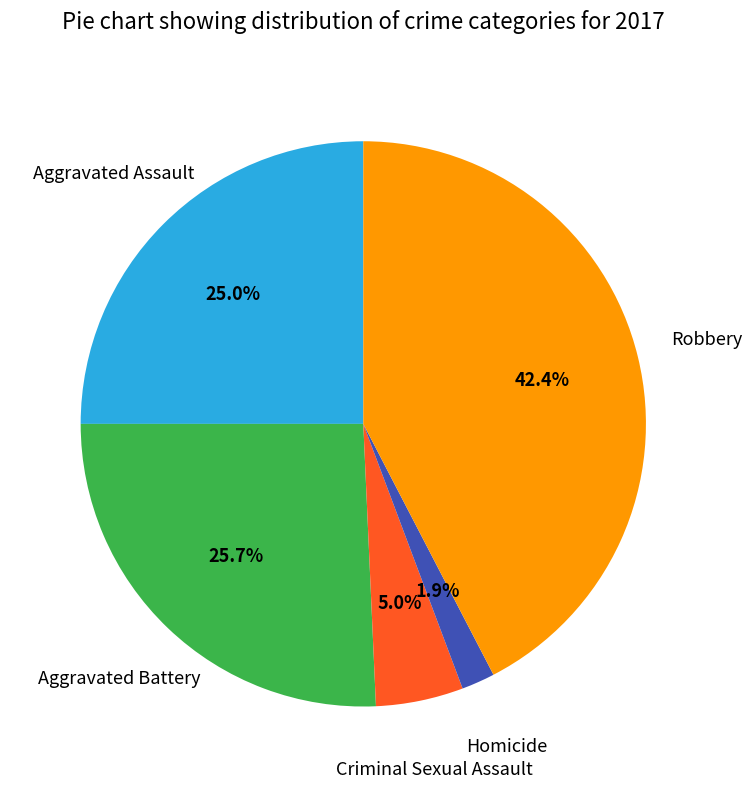

True or false: Criminal Sexual Assault accounts for 5% of the total.

True